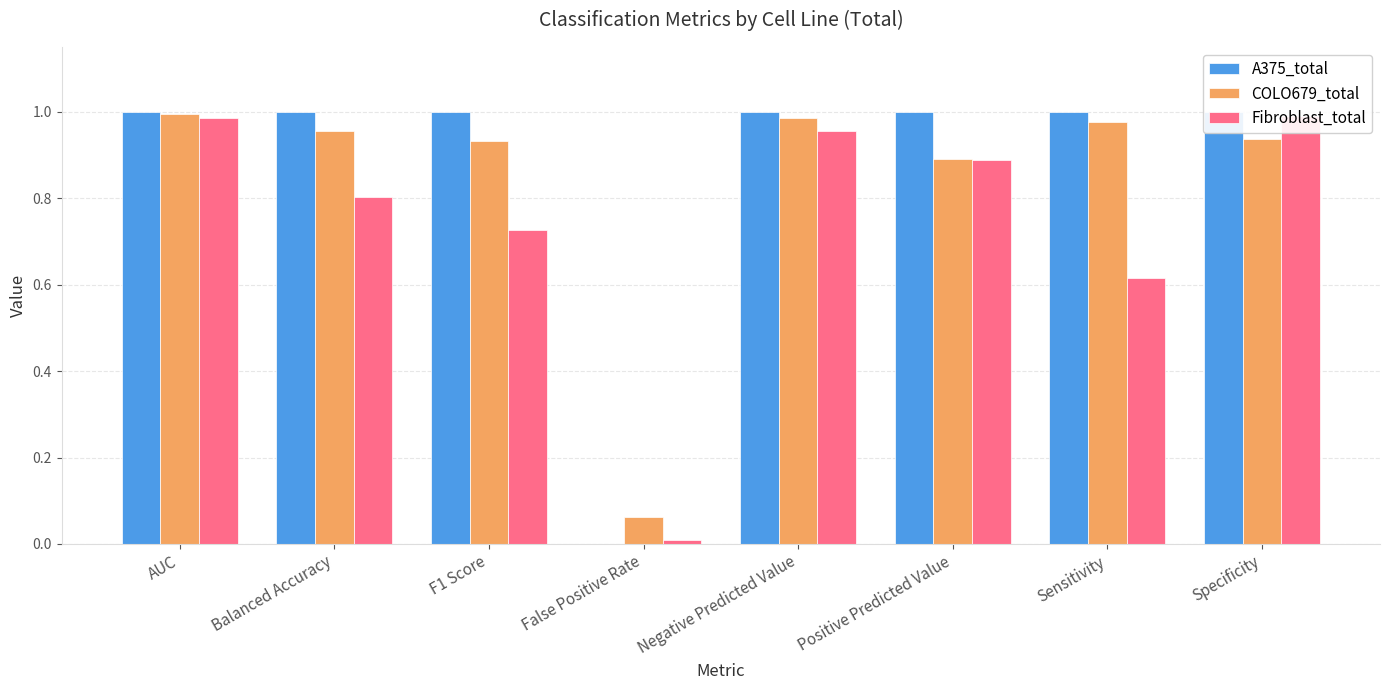

Which label corresponds to the largest value in the chart?

AUC